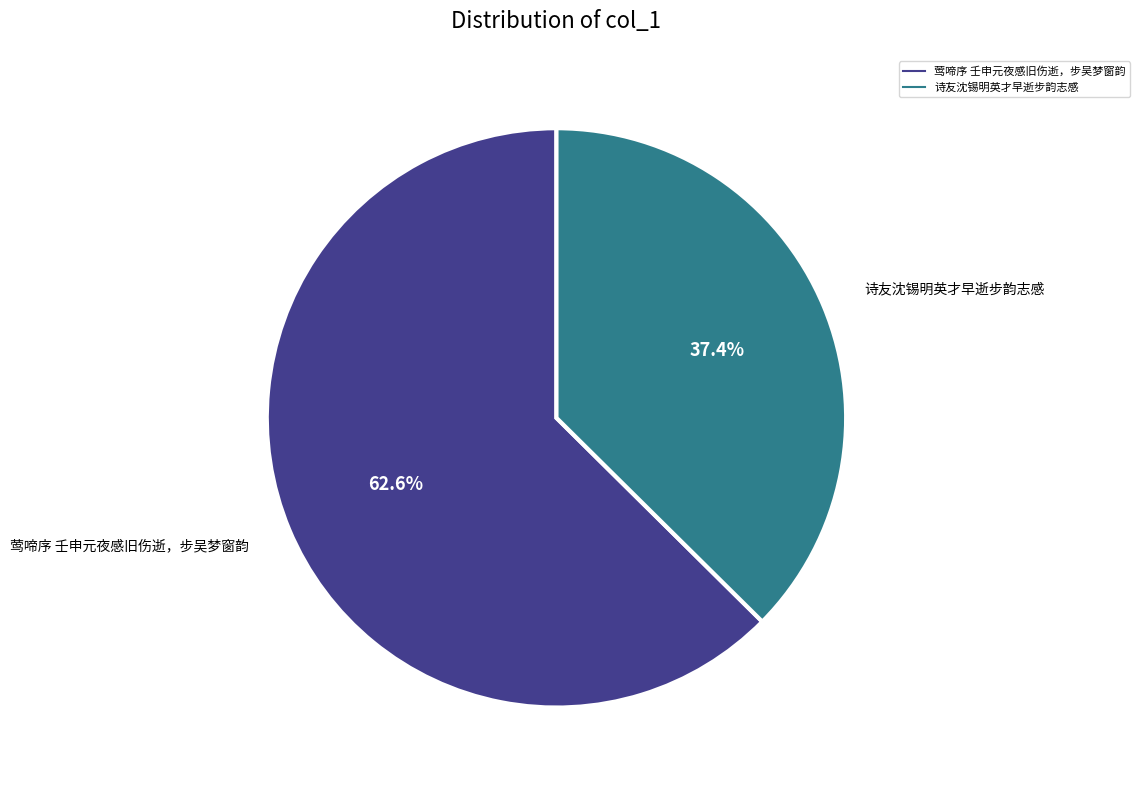

To the nearest percent, what is the difference between the largest and smallest slice percentages?

25%